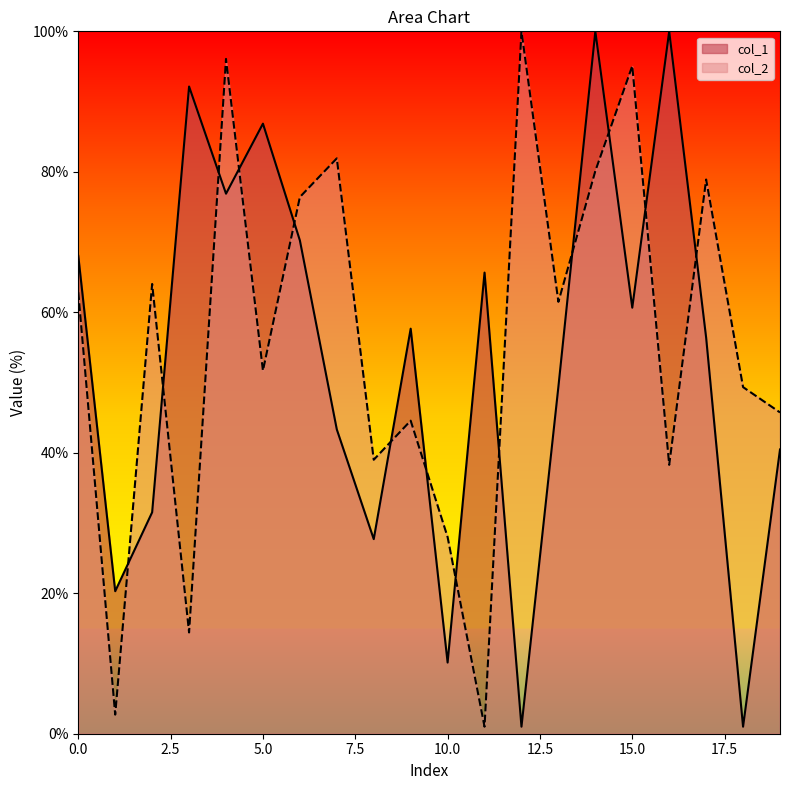

Reading left to right, list all the values displayed in this chart.

col_1: 0=68.0	1=20.3	2=31.5	3=92.1	4=76.9	5=86.9	6=70.2	7=43.3	8=27.7	9=57.7	10=10.1	11=65.7	12=1.0	13=49.4	14=100.0	15=60.7	16=100.0	17=56.4	18=1.0	19=40.5
col_2: 0=62.9	1=2.7	2=64.0	3=14.4	4=96.1	5=51.7	6=76.4	7=81.9	8=39.0	9=44.6	10=28.0	11=1.0	12=100.0	13=61.5	14=80.1	15=95.1	16=38.3	17=78.9	18=49.3	19=45.7